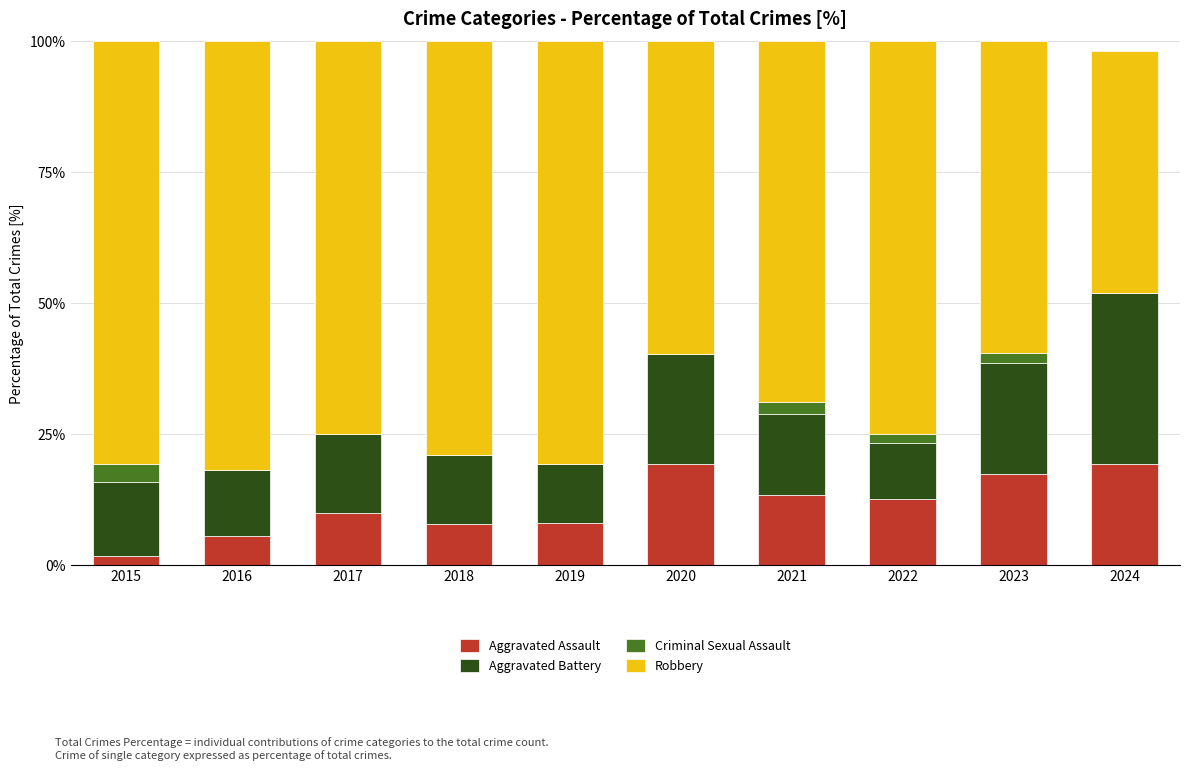

What is the total value across all series at 2019?

100.0